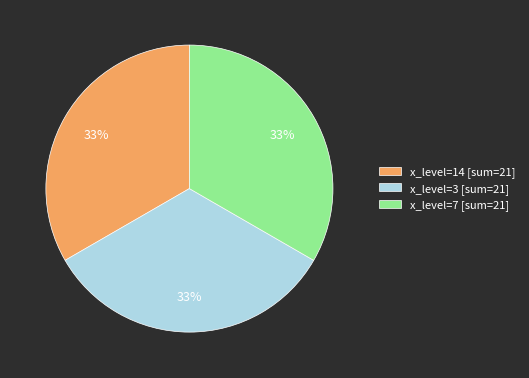

To the nearest percent, what is the combined percentage of x_level=7 [sum=21] and x_level=14 [sum=21]?

67%